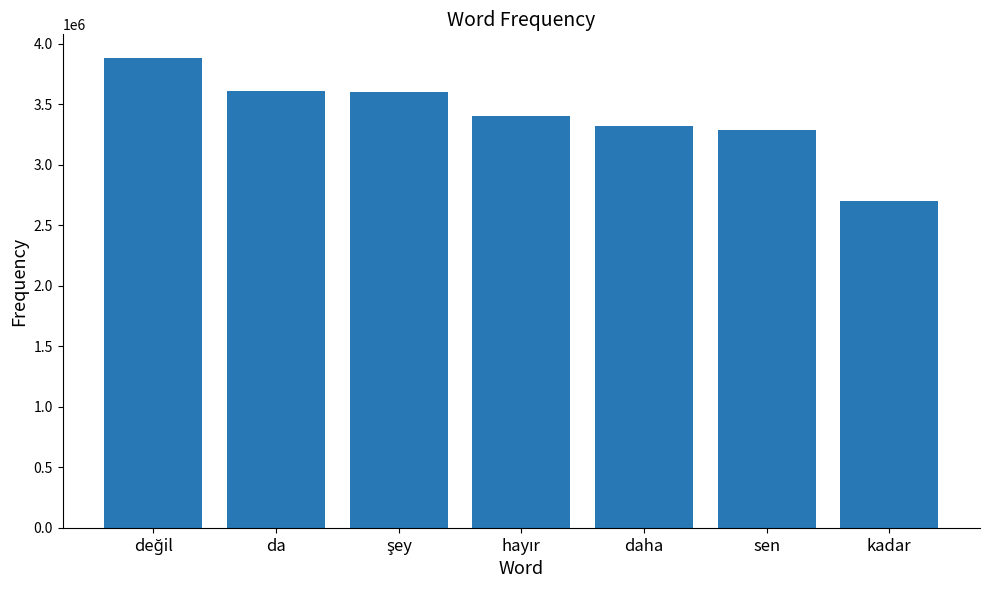

What is the difference between the second highest and second lowest values?

326507